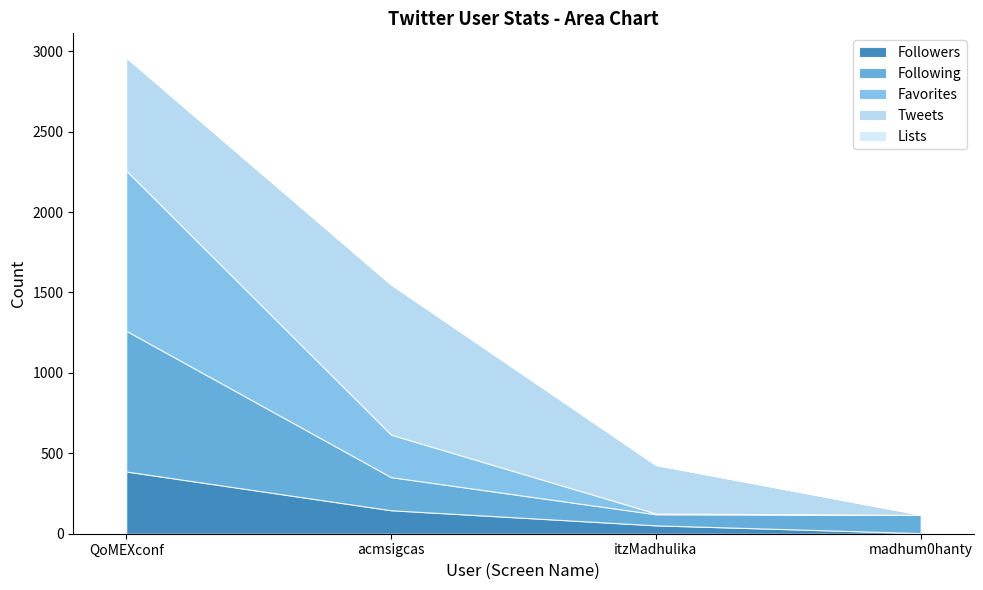

What is the label of the 1st point from the right?

madhum0hanty